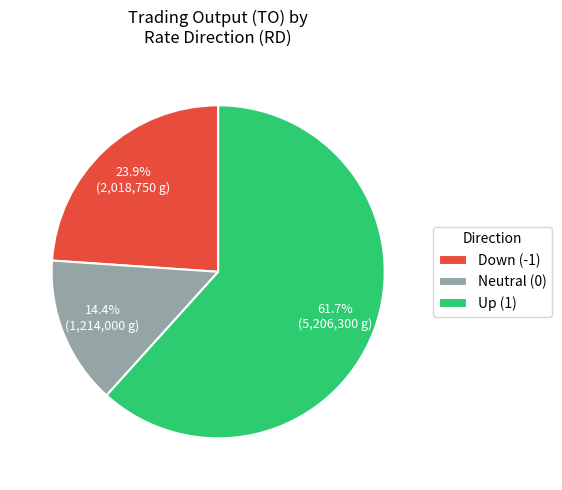

How many slices are in this pie chart?

3